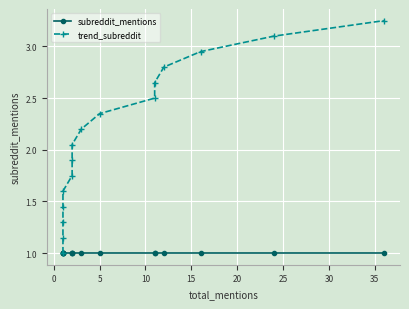

Which series has the largest total across all categories?

trend_subreddit